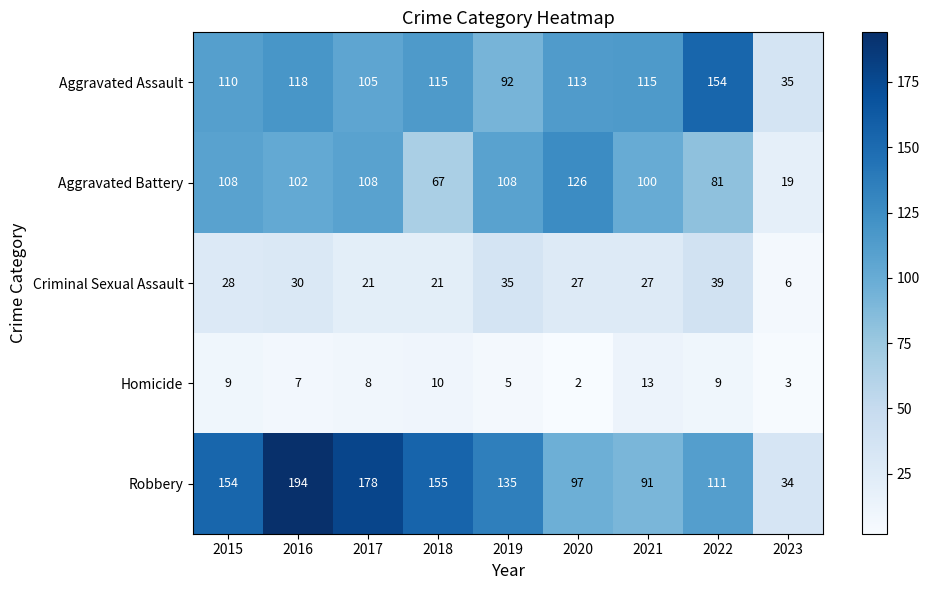

What is the sum of the Homicide values at 2016 and 2017?

15